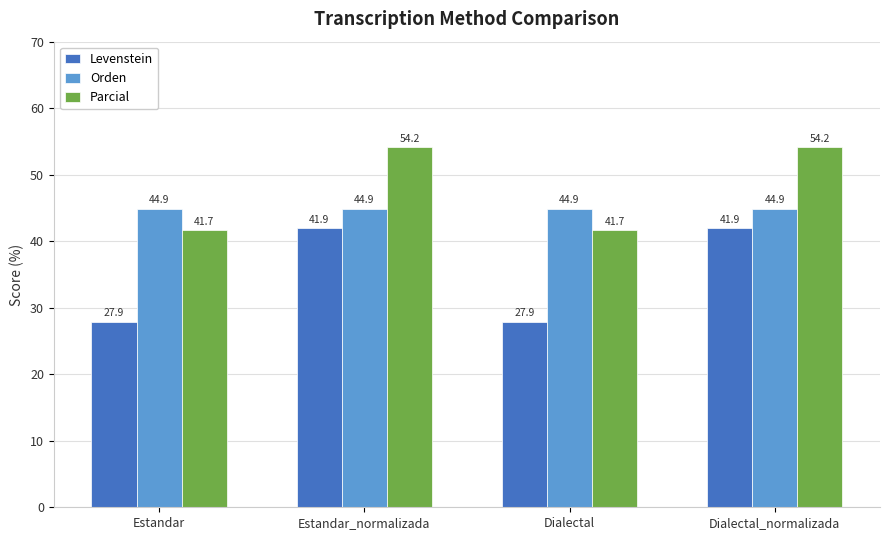

How many data points in Parcial are above 54?

2